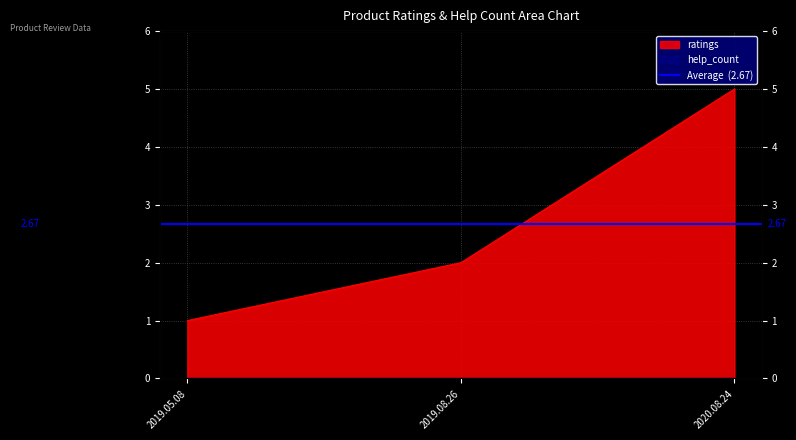

Is it true that the value at 2019.08.26 is 3?

False